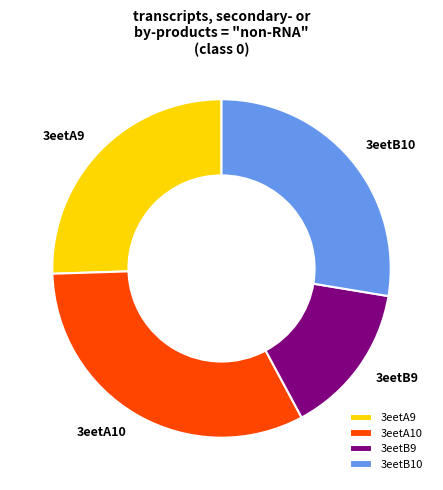

Do 3eetB10 and 3eetB9 together represent more than half of the pie?

No